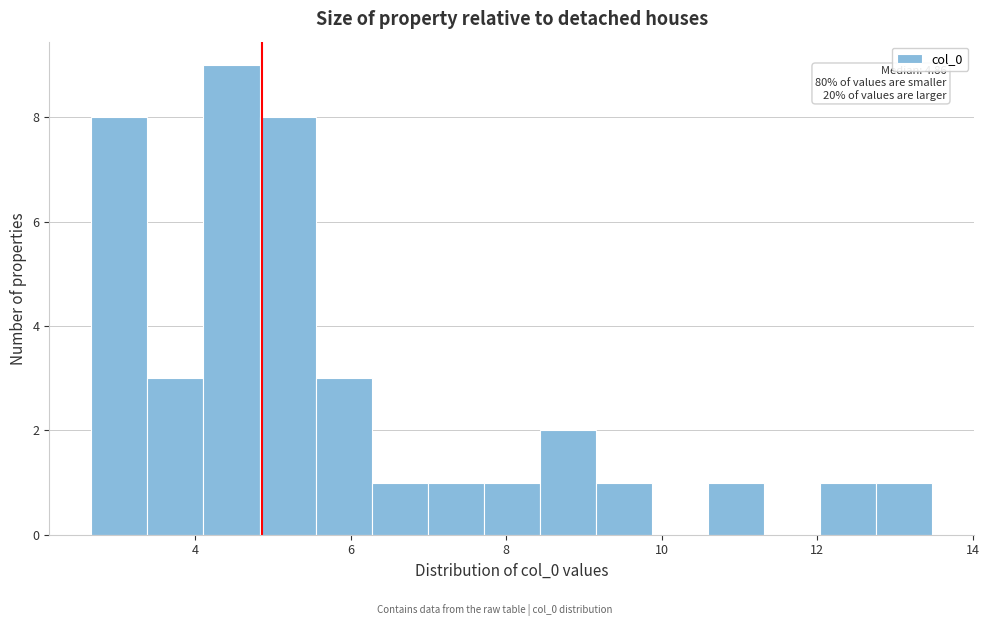

Read against the x-axis, roughly where is the centre of the tallest bar?

4.4